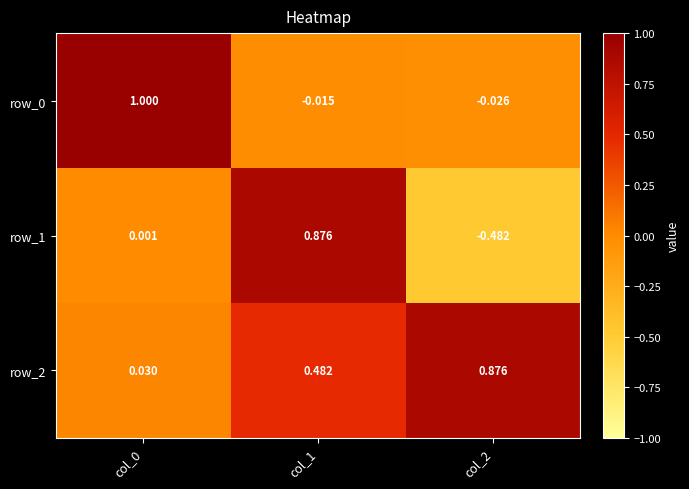

Is the value of row_2 at col_1 greater than the value of row_0 at col_1?

Yes